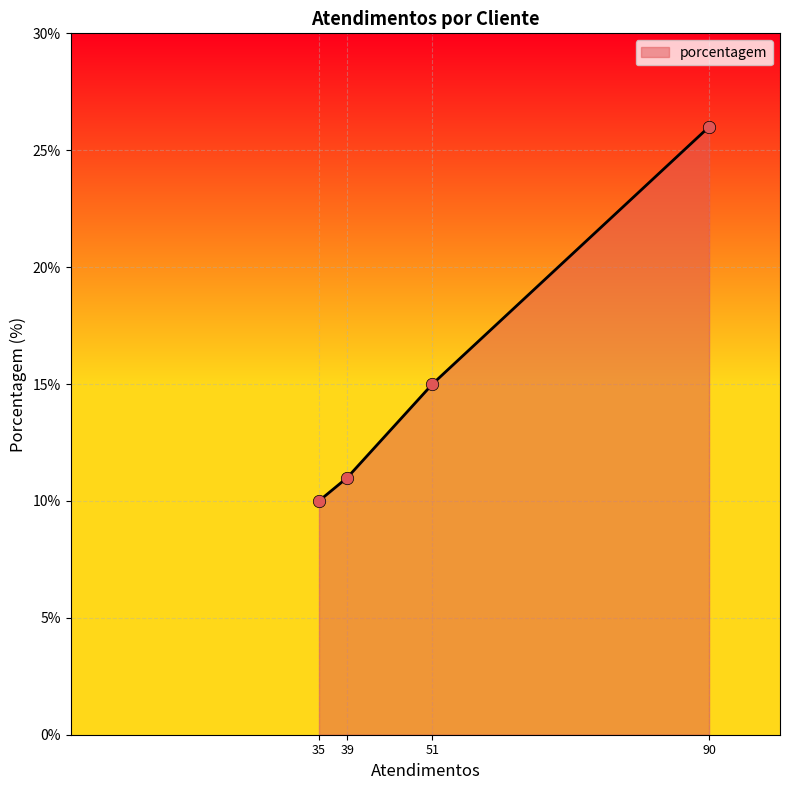

Which has a higher value, 51 or 90?

90